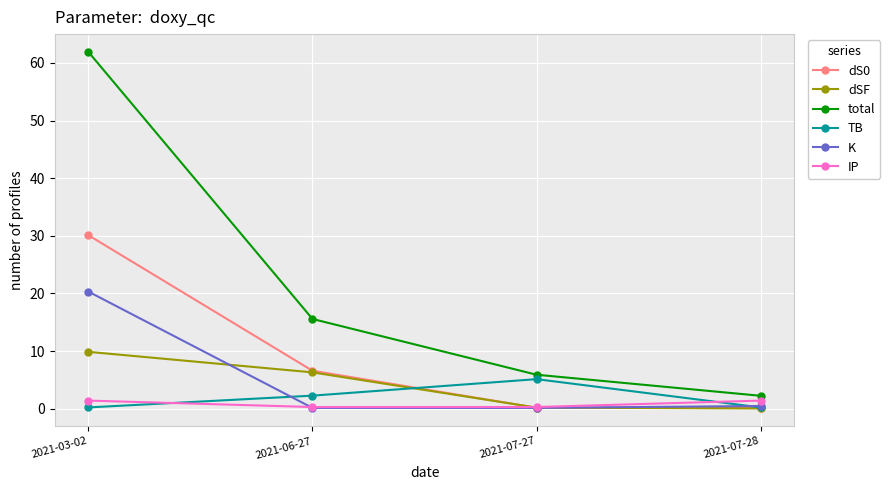

What is the highest value of the dSF series?

9.9